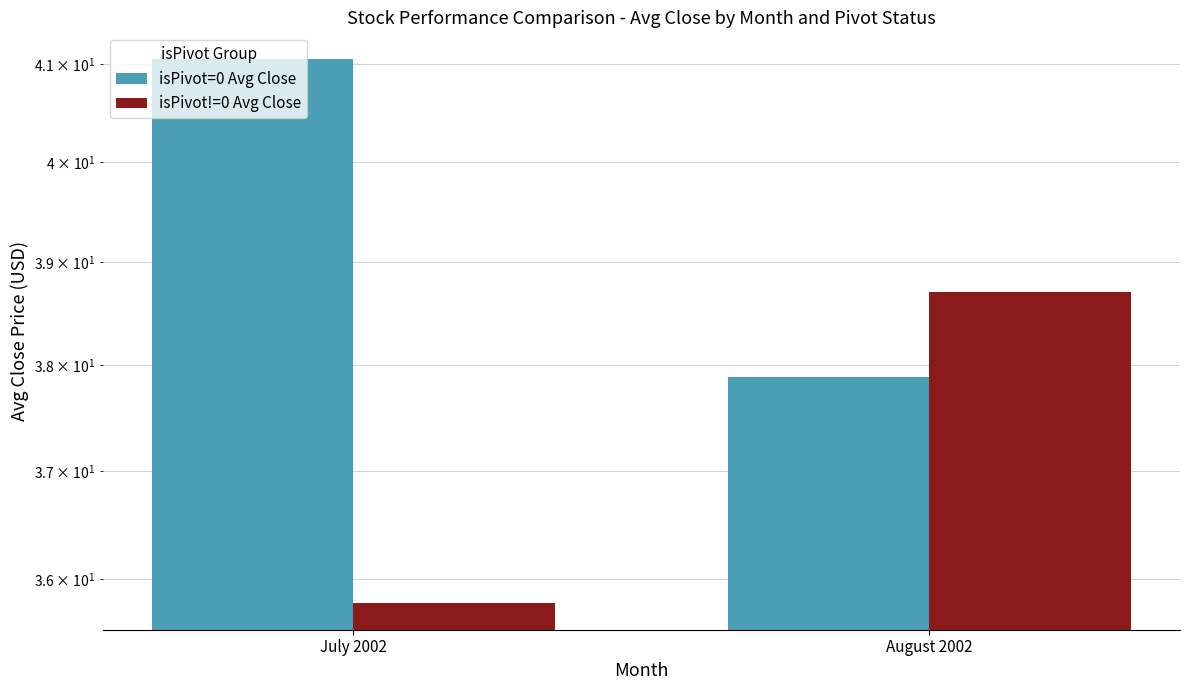

What is the value of the isPivot=0 Avg Close bar at the 2nd from the left?

37.9